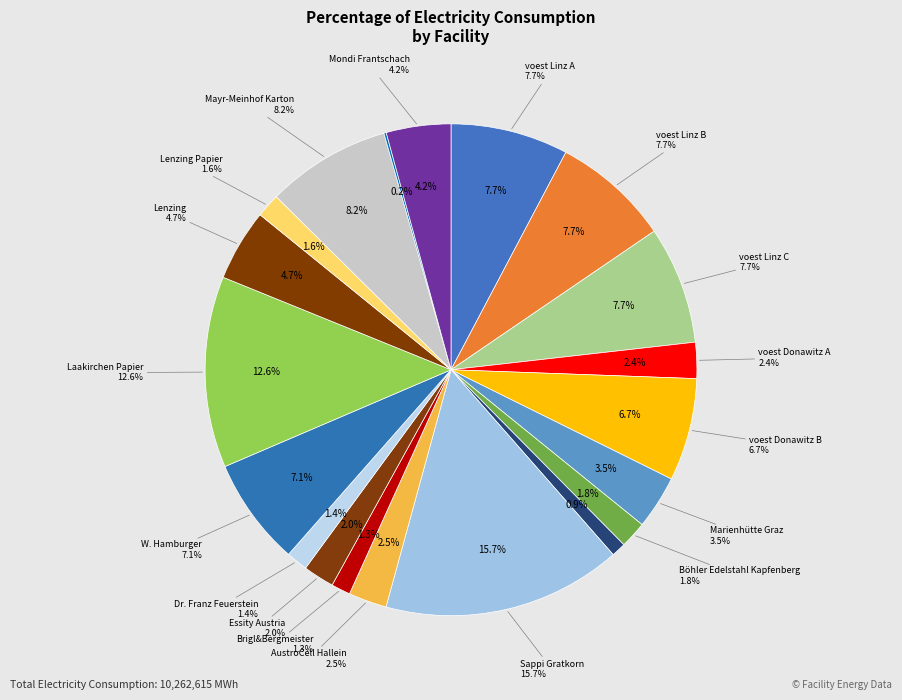

What percentage is the W. Hamburger slice, to the nearest percent?

7%